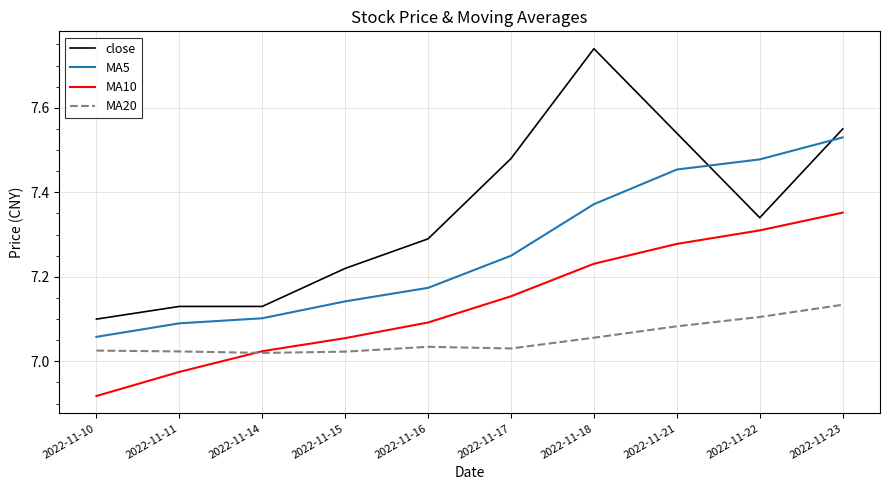

Count the number of categories in the chart.

10